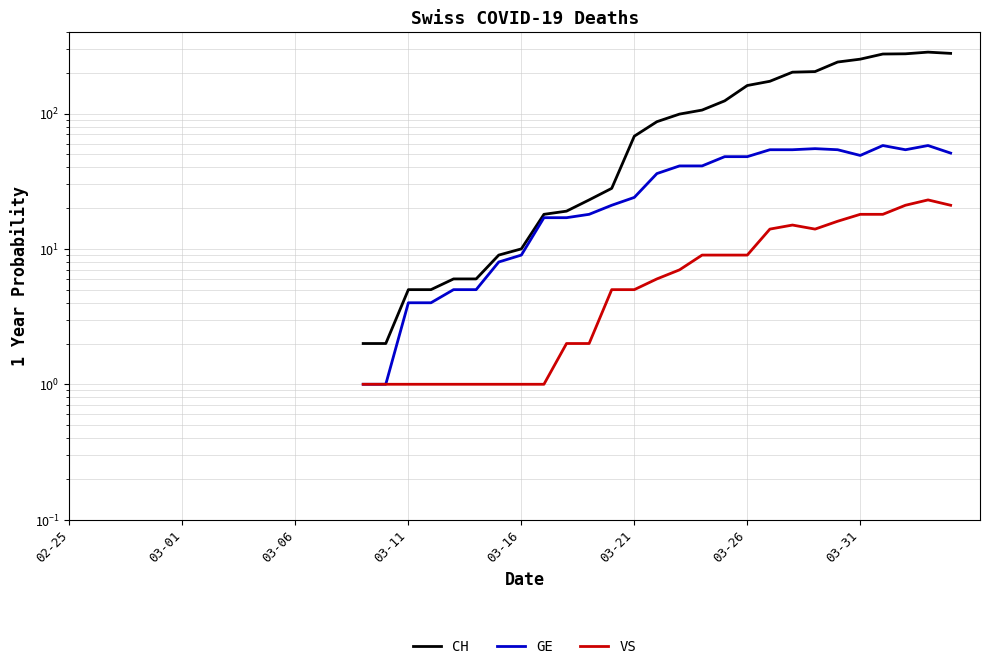

Count the number of data series in this chart.

3